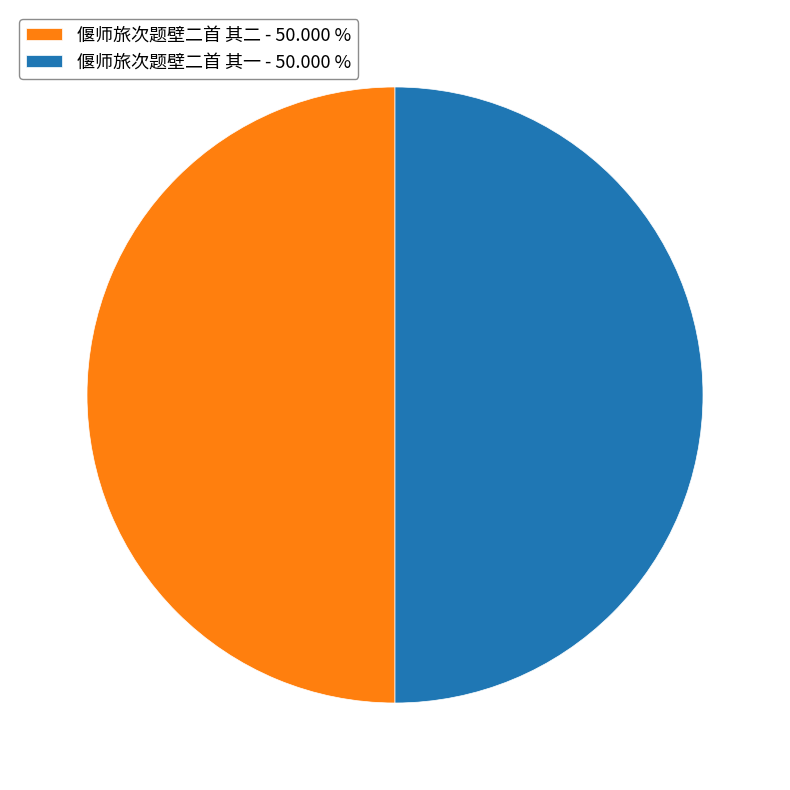

How many segments does this pie chart have?

2